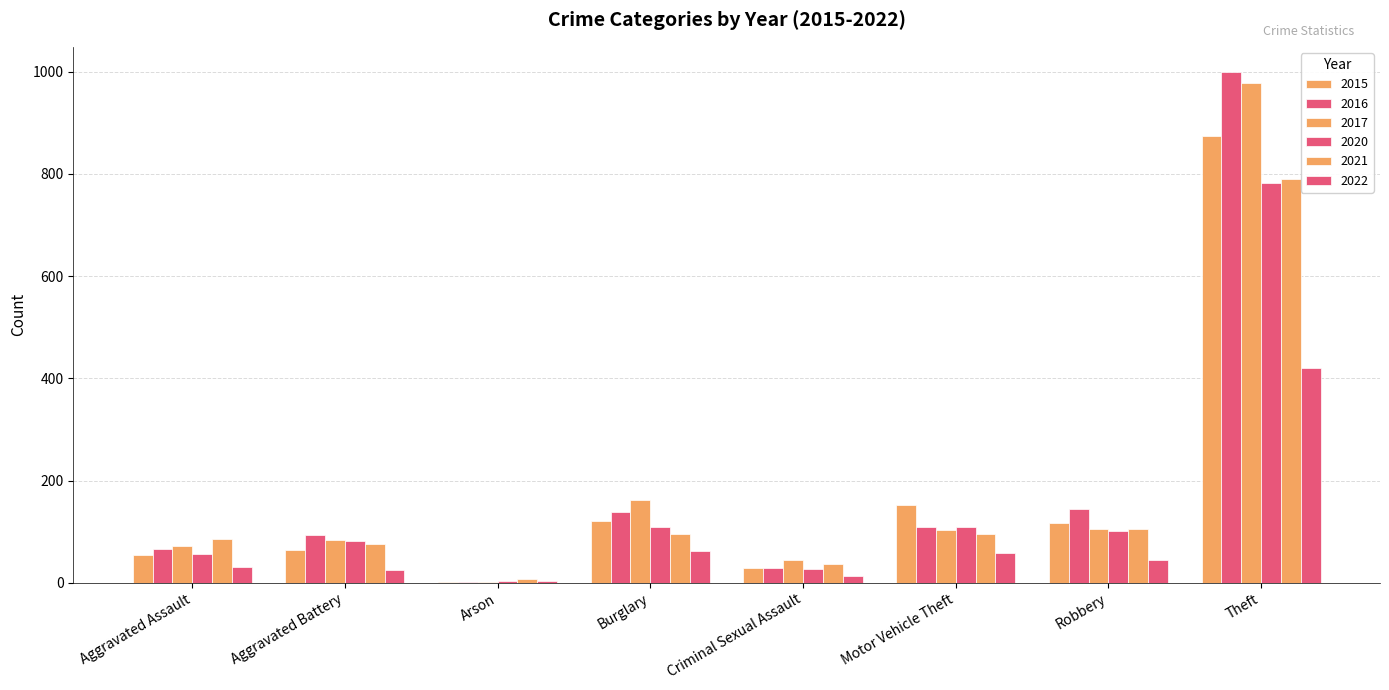

How many series are shown in this chart?

6